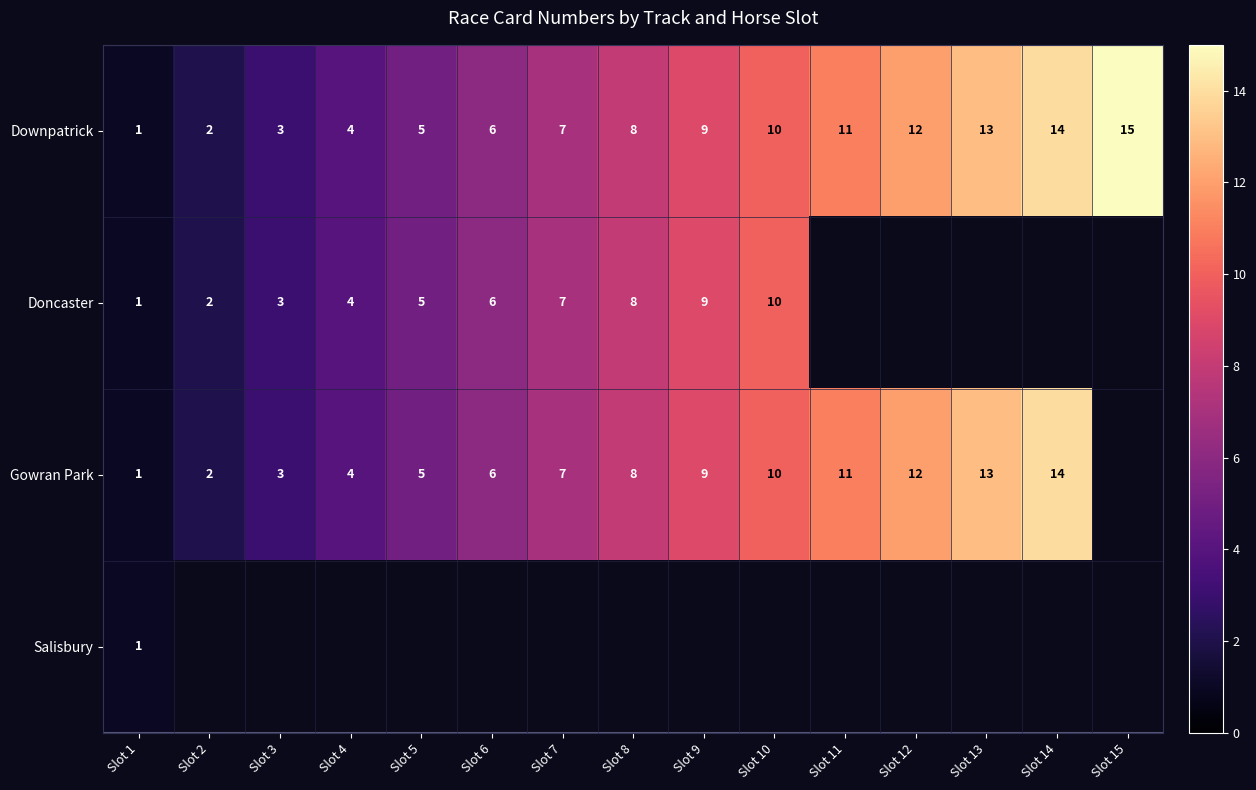

At how many categories does at least one series exceed 10?

5